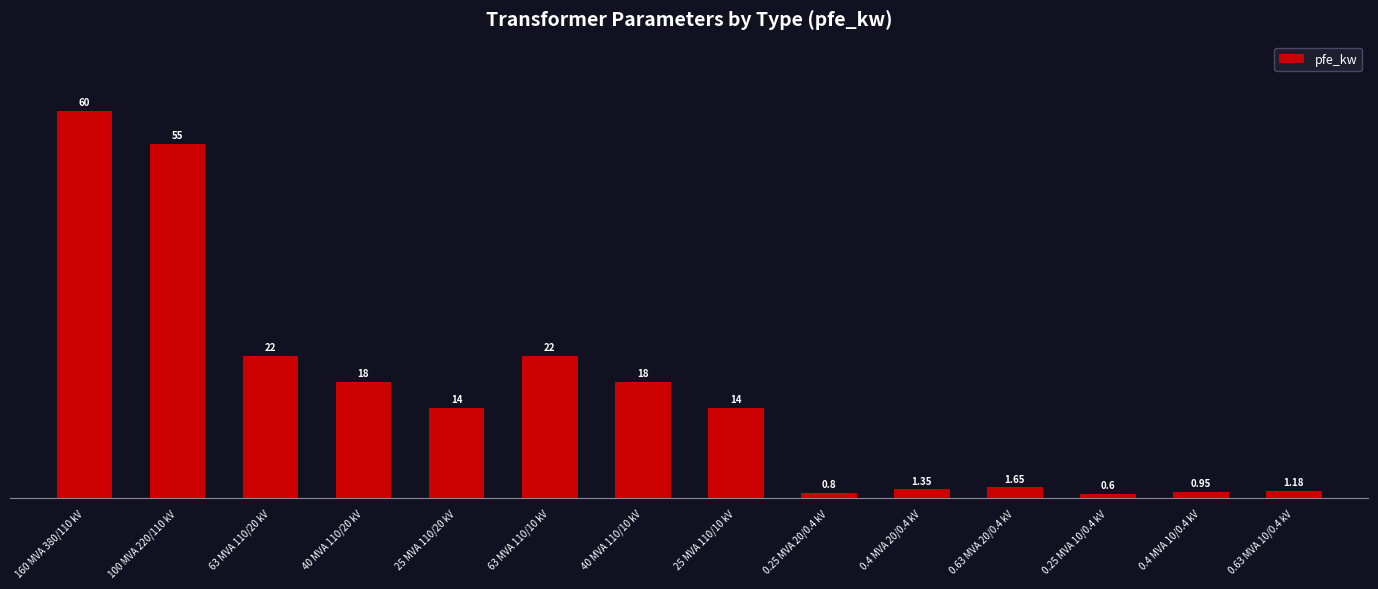

Between 63 MVA 110/20 kV and 0.4 MVA 10/0.4 kV, which is larger?

63 MVA 110/20 kV